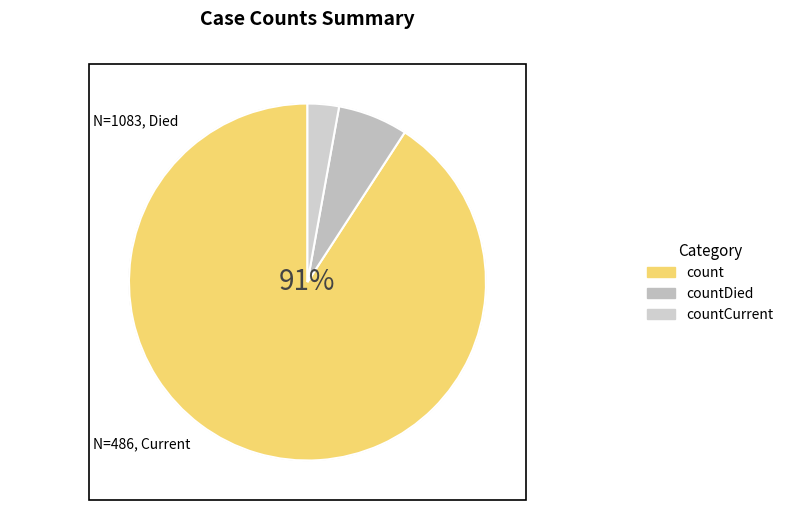

Rank the categories by value from highest to lowest.

count, countDied, countCurrent